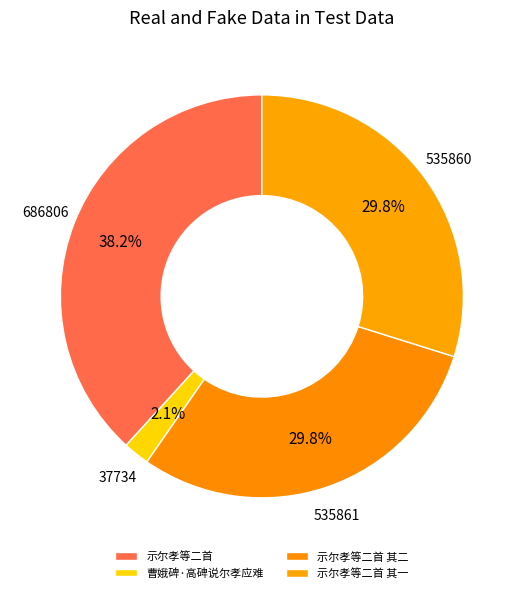

To the nearest percent, what is the average slice percentage?

25%